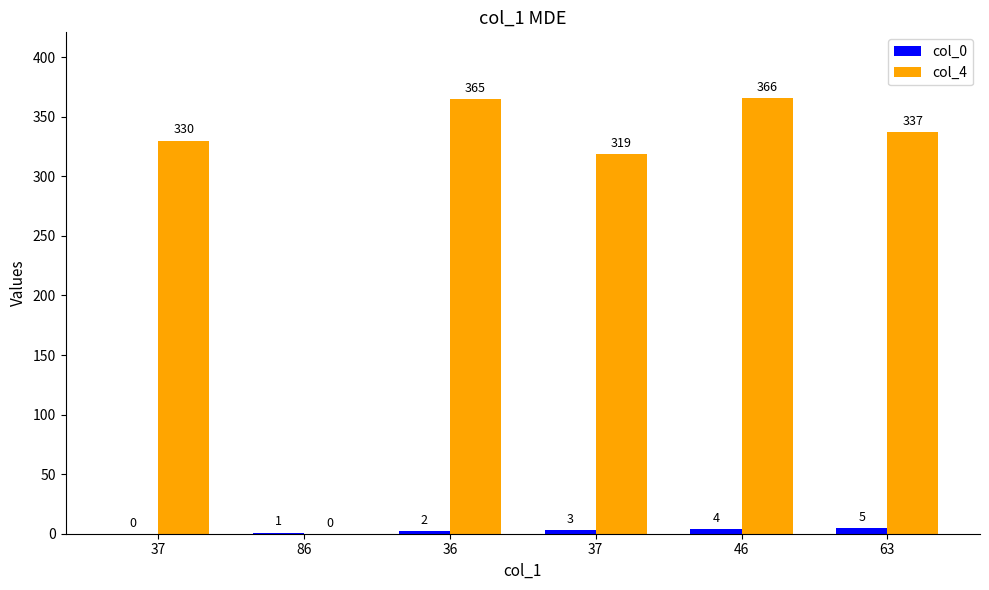

Which series changed the most between 37 and 63?

col_4